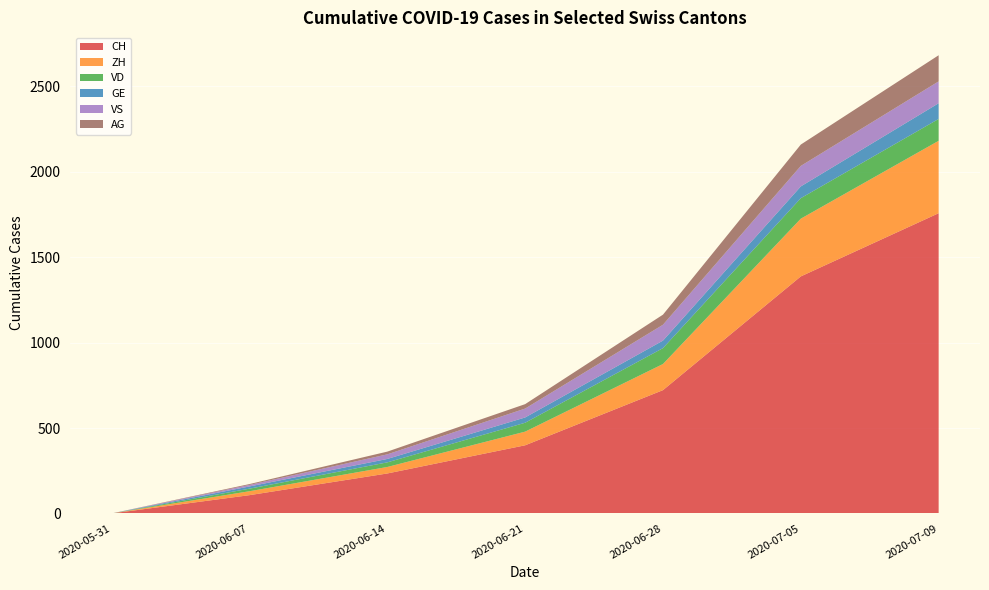

Reading left to right, transcribe all the data shown in this chart.

CH: 0	107	234	399	722	1388	1758
ZH: 0	23	38	80	153	338	424
VD: 0	15	27	52	93	120	128
GE: 0	13	20	31	44	69	92
VS: 0	9	27	52	93	120	128
AG: 0	5	16	26	59	125	153